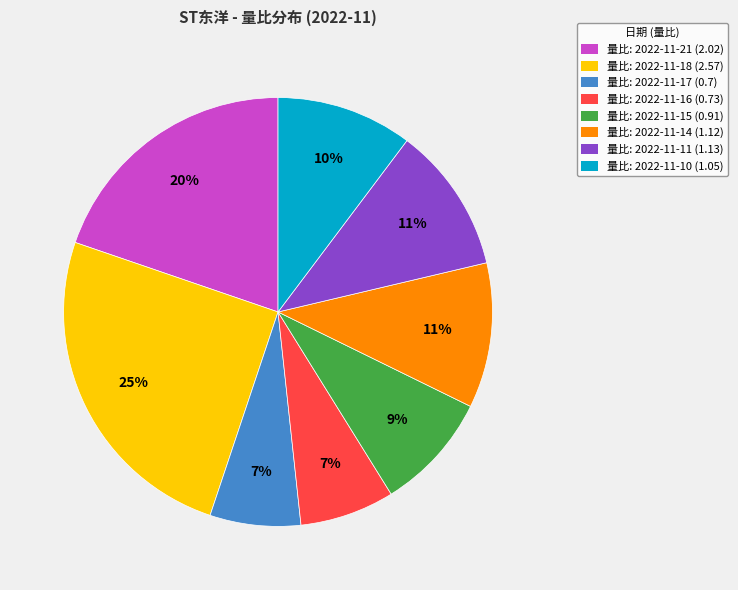

True or false: 量比: 2022-11-18 (2.57) accounts for 35% of the total.

False